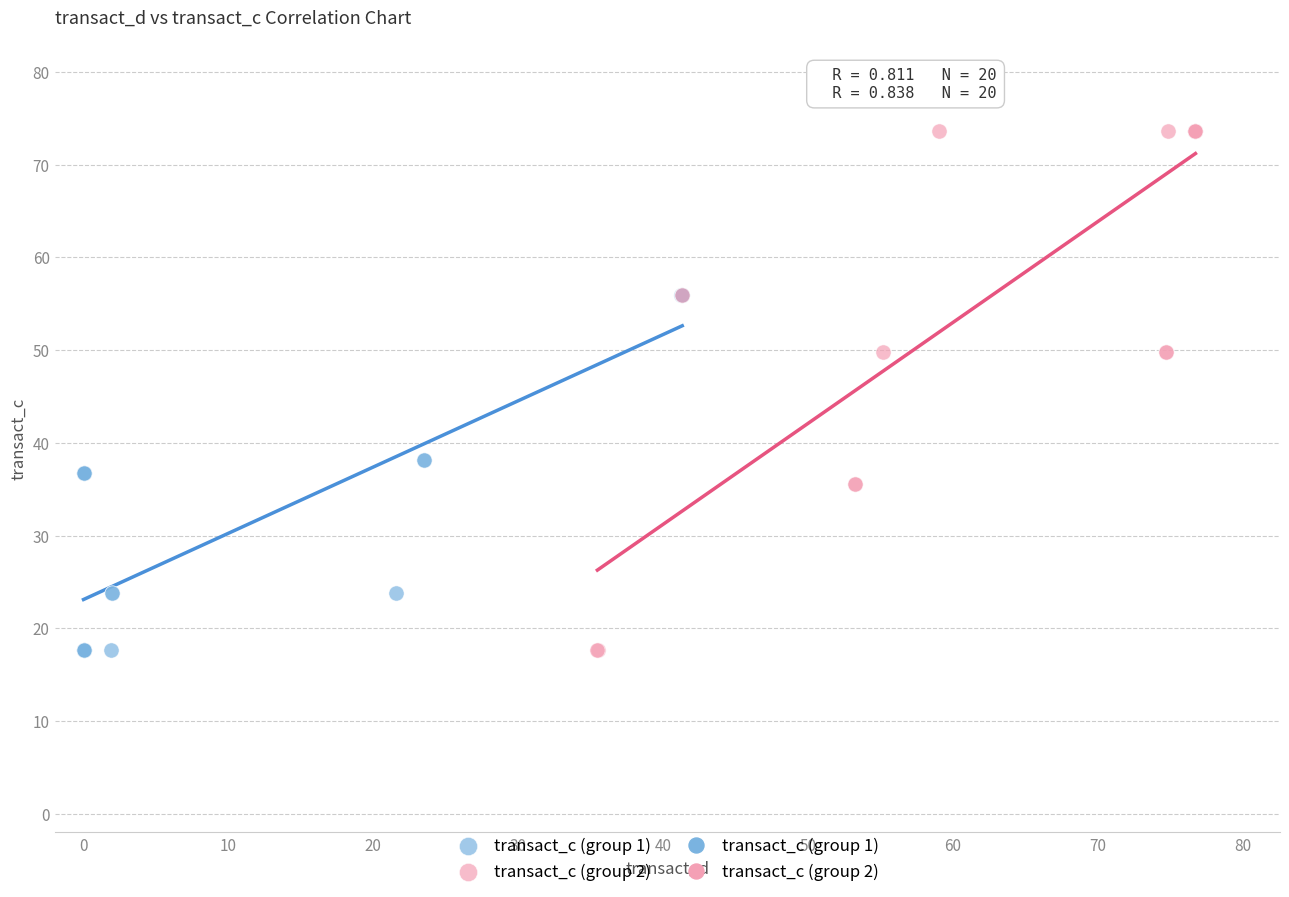

Which series has the largest Y range (max minus min)?

transact_c (group 2)